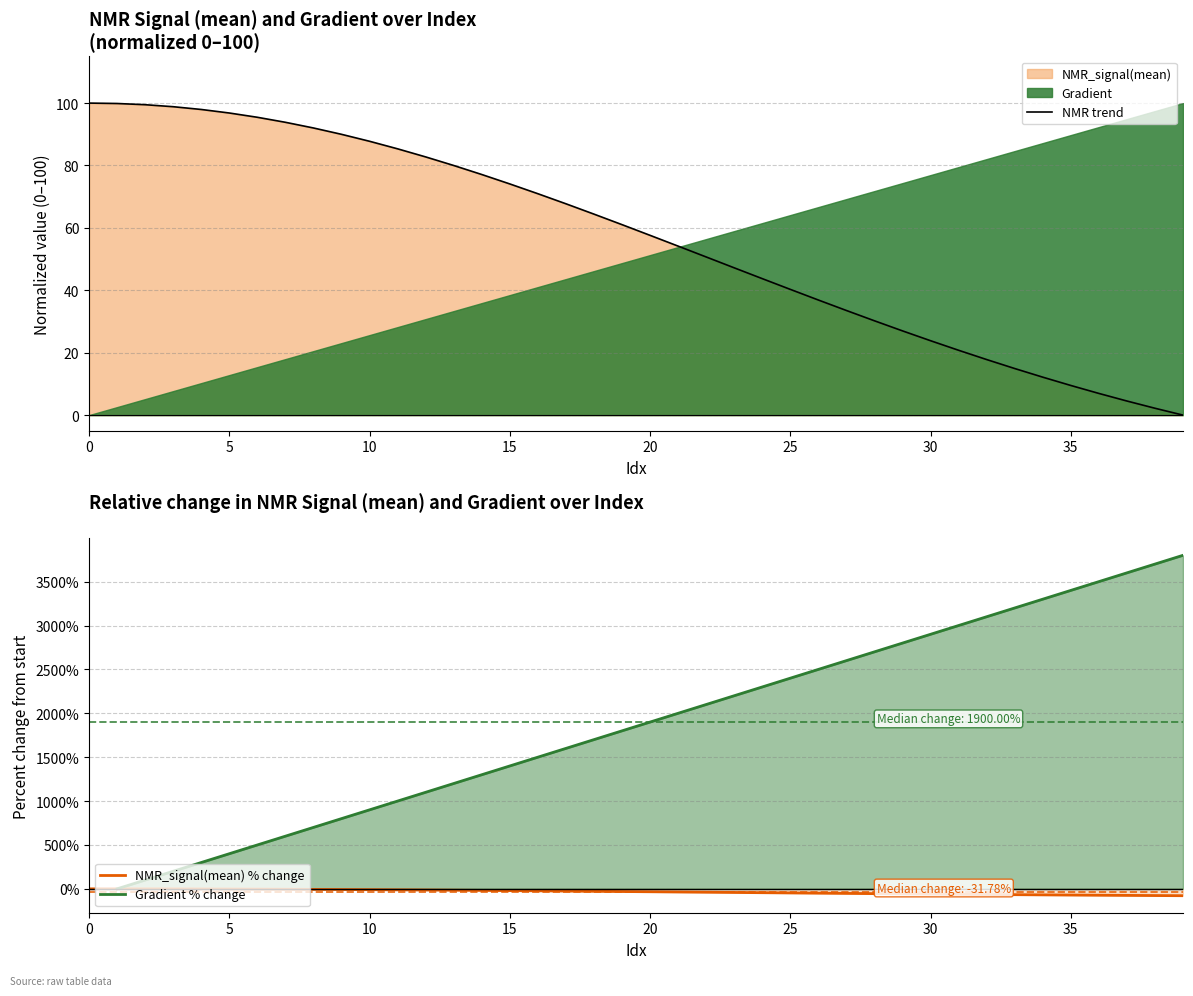

True or false: NMR_signal(mean) % change has a value of 0.0 at 0.

True